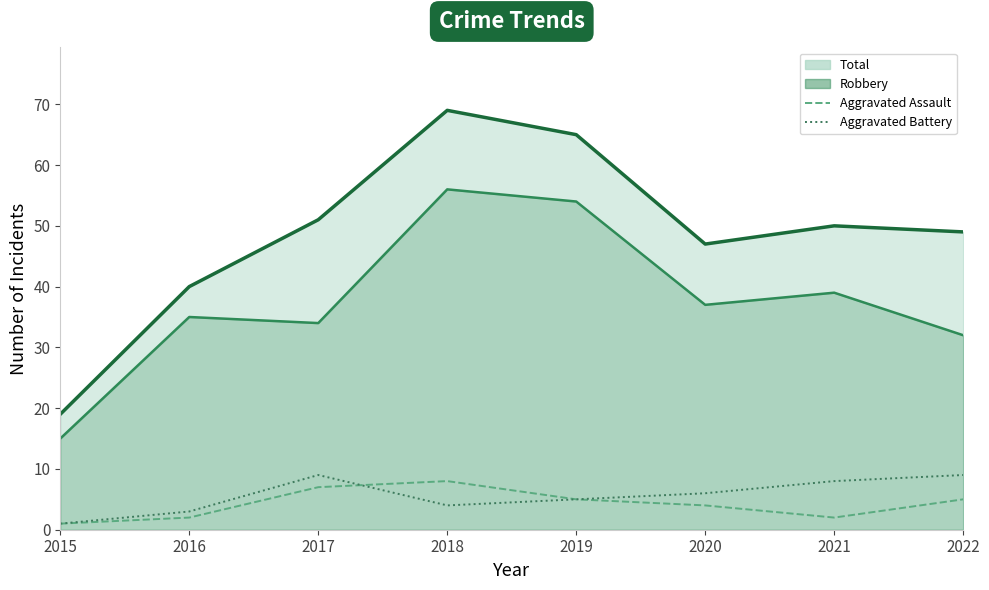

Between 2018 and 2015, which is larger?

2018